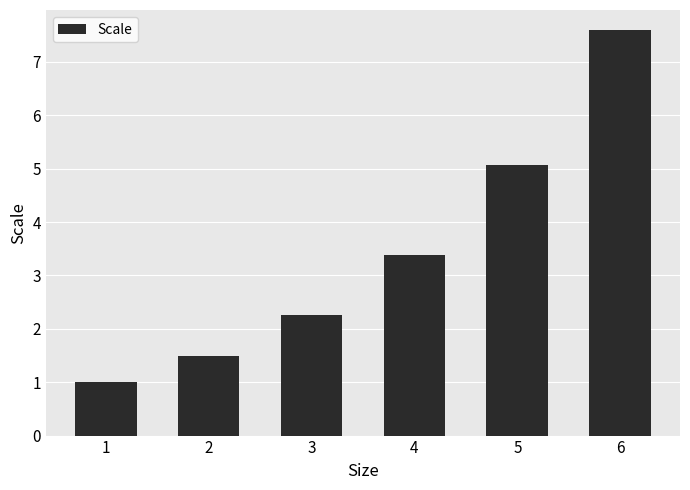

Approximately how many times larger is the value at 5 compared to 1?

5.1